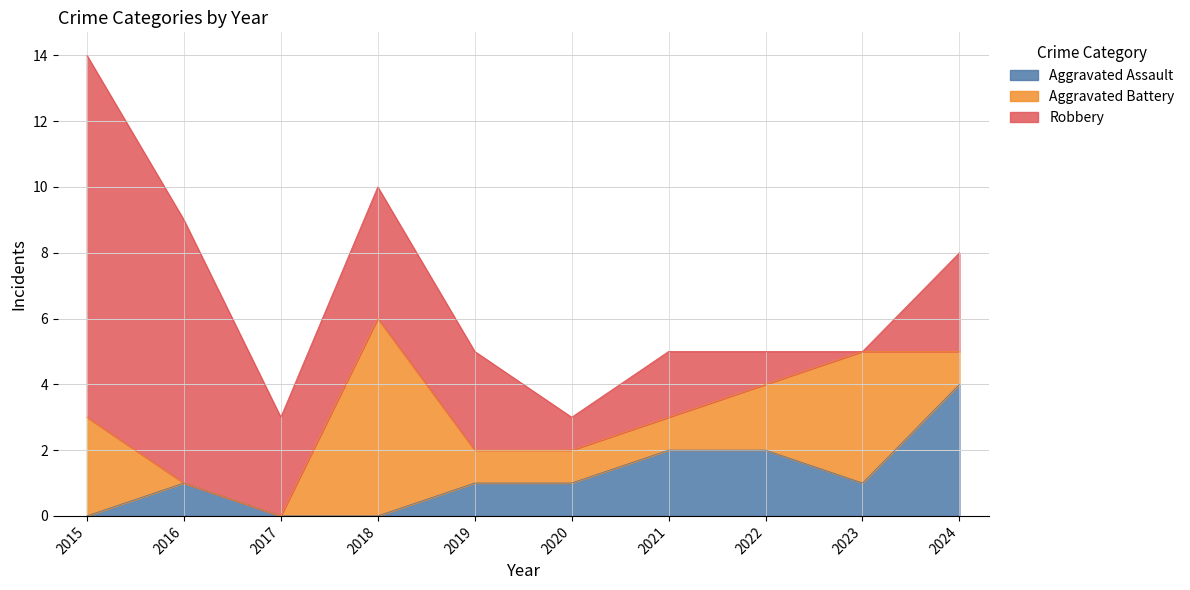

How many series are shown in this chart?

3